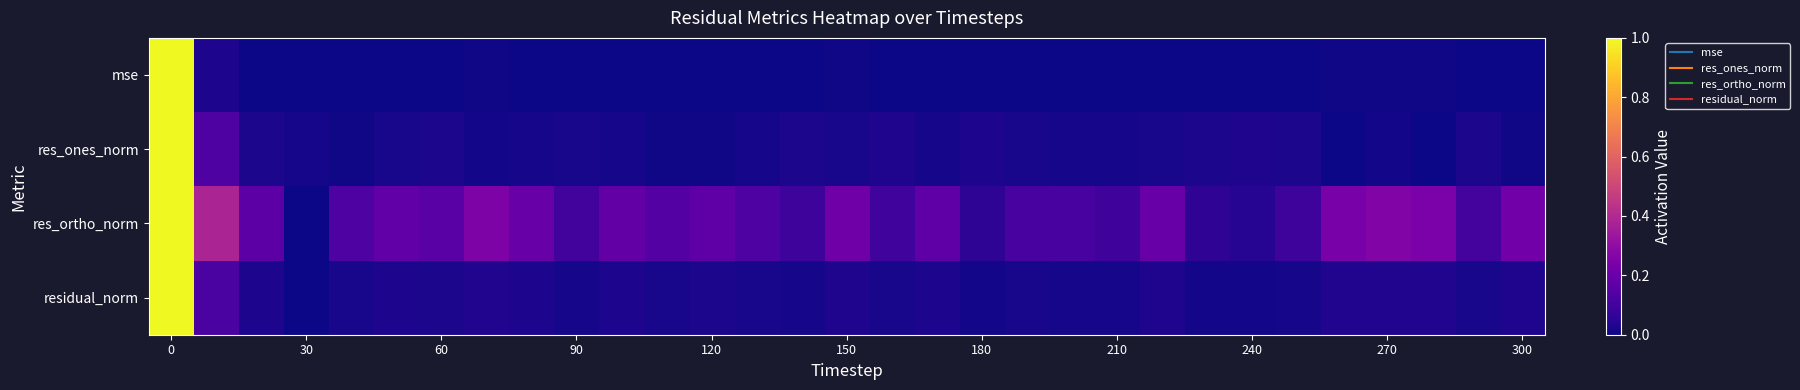

Reading left to right, what are all the values shown in this chart?

mse: 1.0	0.0	0.0	0.0	0.0	0.0	0.0	0.0	0.0	0.0	0.0	0.0	0.0	0.0	0.0	0.0	0.0	0.0	0.0	0.0	0.0	0.0	0.0	0.0	0.0	0.0	0.0	0.0	0.0	0.0	0.0
res_ones_norm: 1.0	0.1	0.0	0.0	0.0	0.0	0.0	0.0	0.0	0.0	0.0	0.0	0.0	0.0	0.0	0.0	0.0	0.0	0.0	0.0	0.0	0.0	0.0	0.0	0.0	0.0	0.0	0.0	0.0	0.0	0.0
res_ortho_norm: 1.0	0.4	0.2	0.0	0.1	0.2	0.2	0.3	0.2	0.1	0.2	0.1	0.2	0.1	0.1	0.2	0.1	0.2	0.1	0.1	0.1	0.1	0.2	0.1	0.0	0.1	0.2	0.3	0.2	0.1	0.2
residual_norm: 1.0	0.1	0.0	0.0	0.0	0.0	0.0	0.0	0.0	0.0	0.0	0.0	0.0	0.0	0.0	0.0	0.0	0.0	0.0	0.0	0.0	0.0	0.0	0.0	0.0	0.0	0.0	0.0	0.0	0.0	0.0